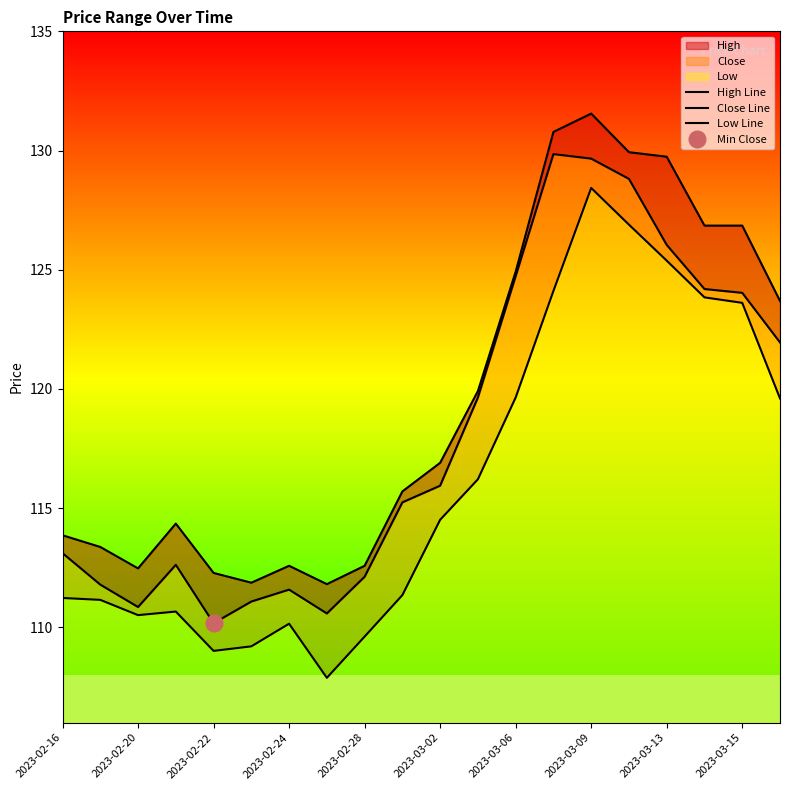

How many interior local peaks does the Close Line series have?

3